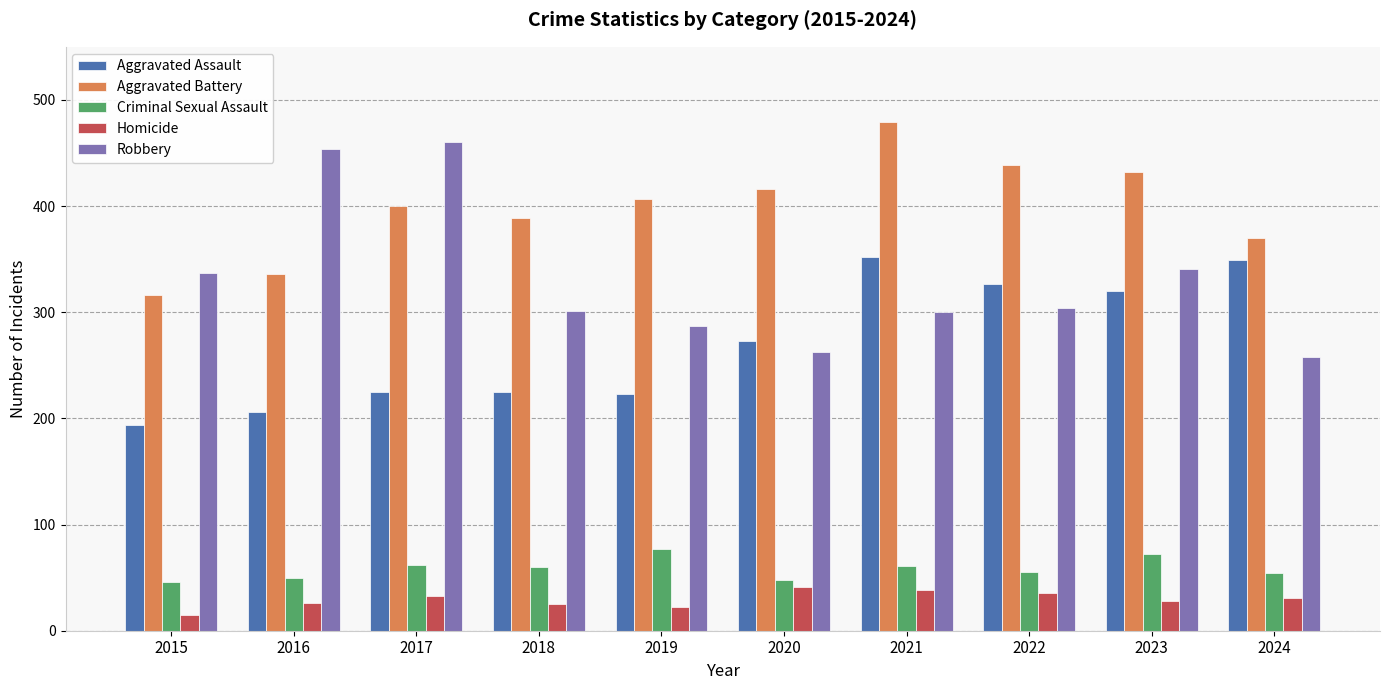

What are all the series names shown in the legend?

Aggravated Assault, Aggravated Battery, Criminal Sexual Assault, Homicide, Robbery